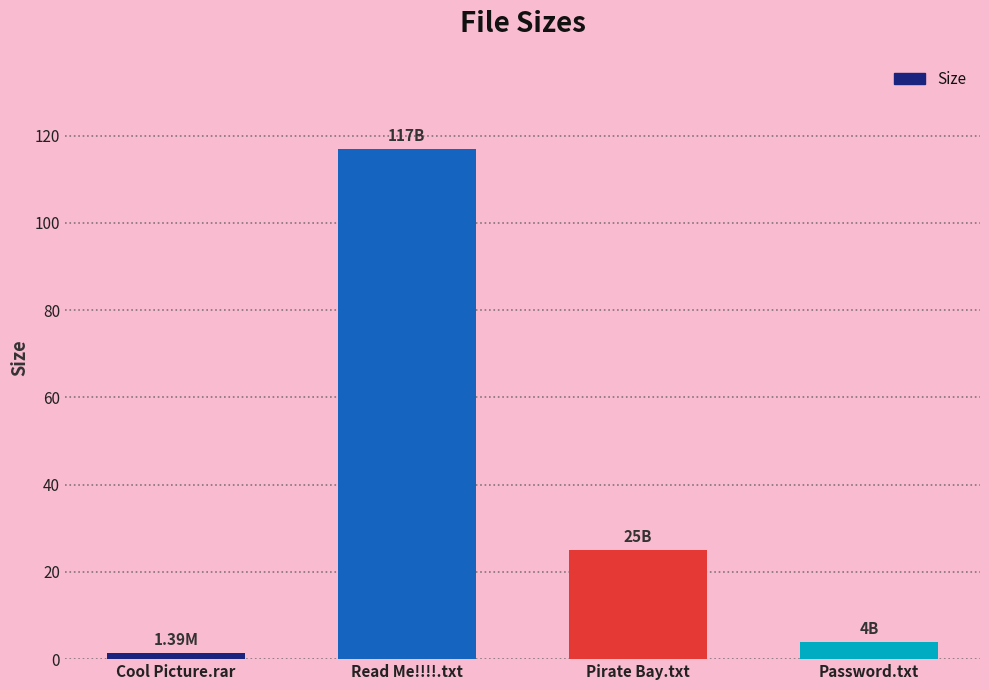

What position from the right is Password.txt?

1